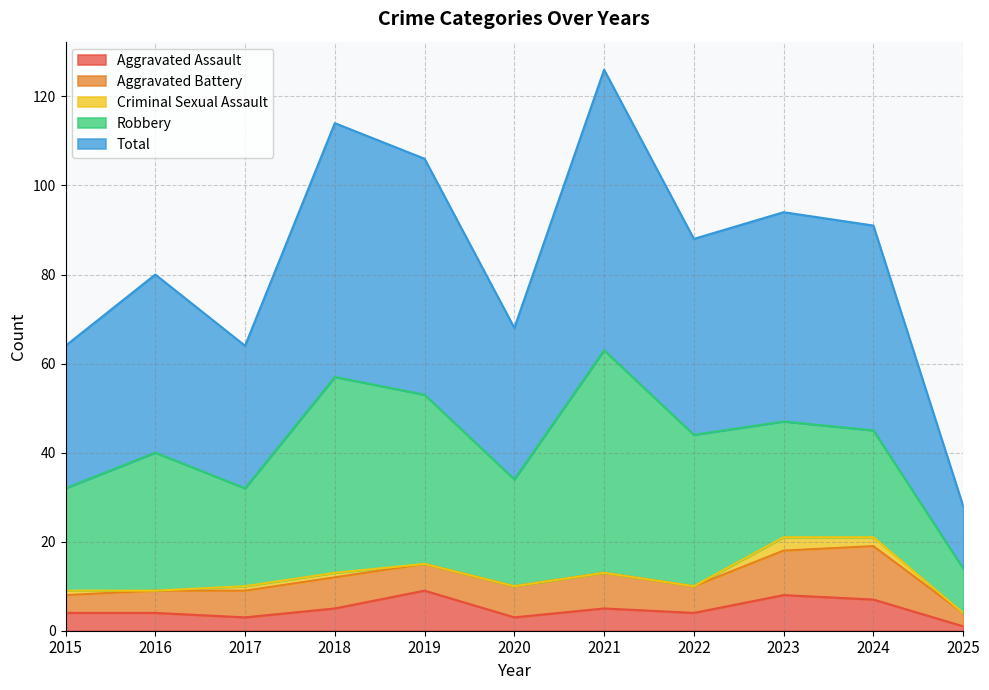

Between 2021 and 2024, which is larger?

2024